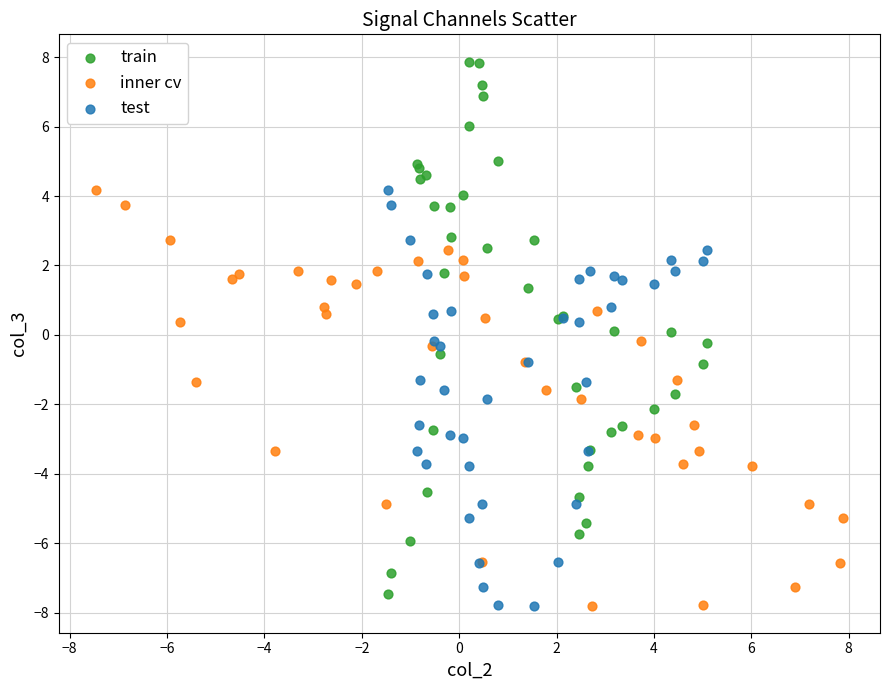

What are all the series names shown in the legend?

train, inner cv, test